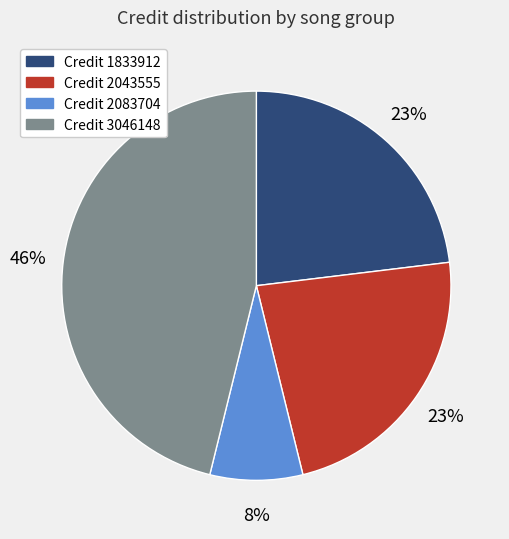

Count the number of slices in the pie.

4